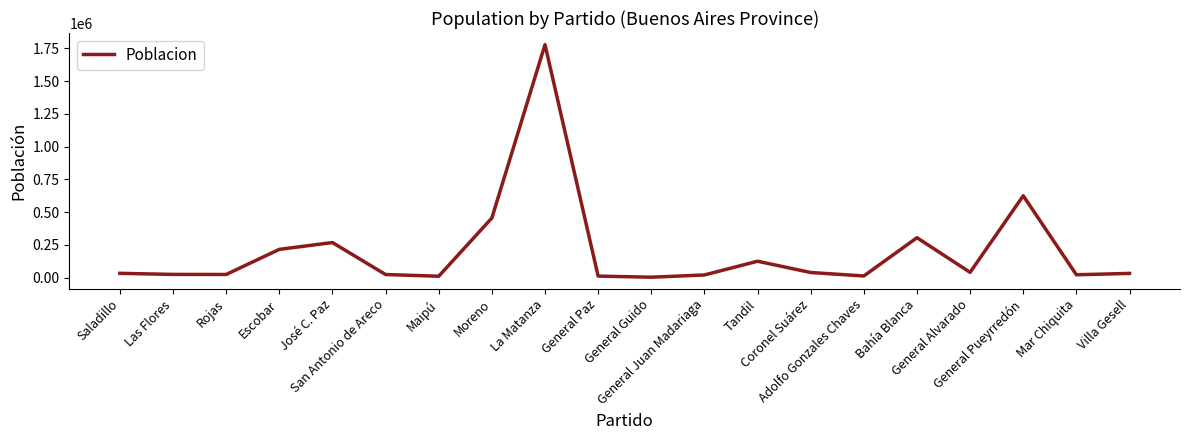

How many lines are shown in the chart?

1